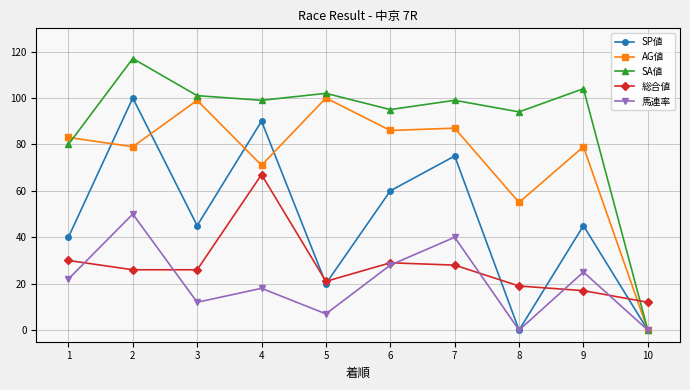

After their last crossing, which series has the higher values: AG値 or 総合値?

総合値